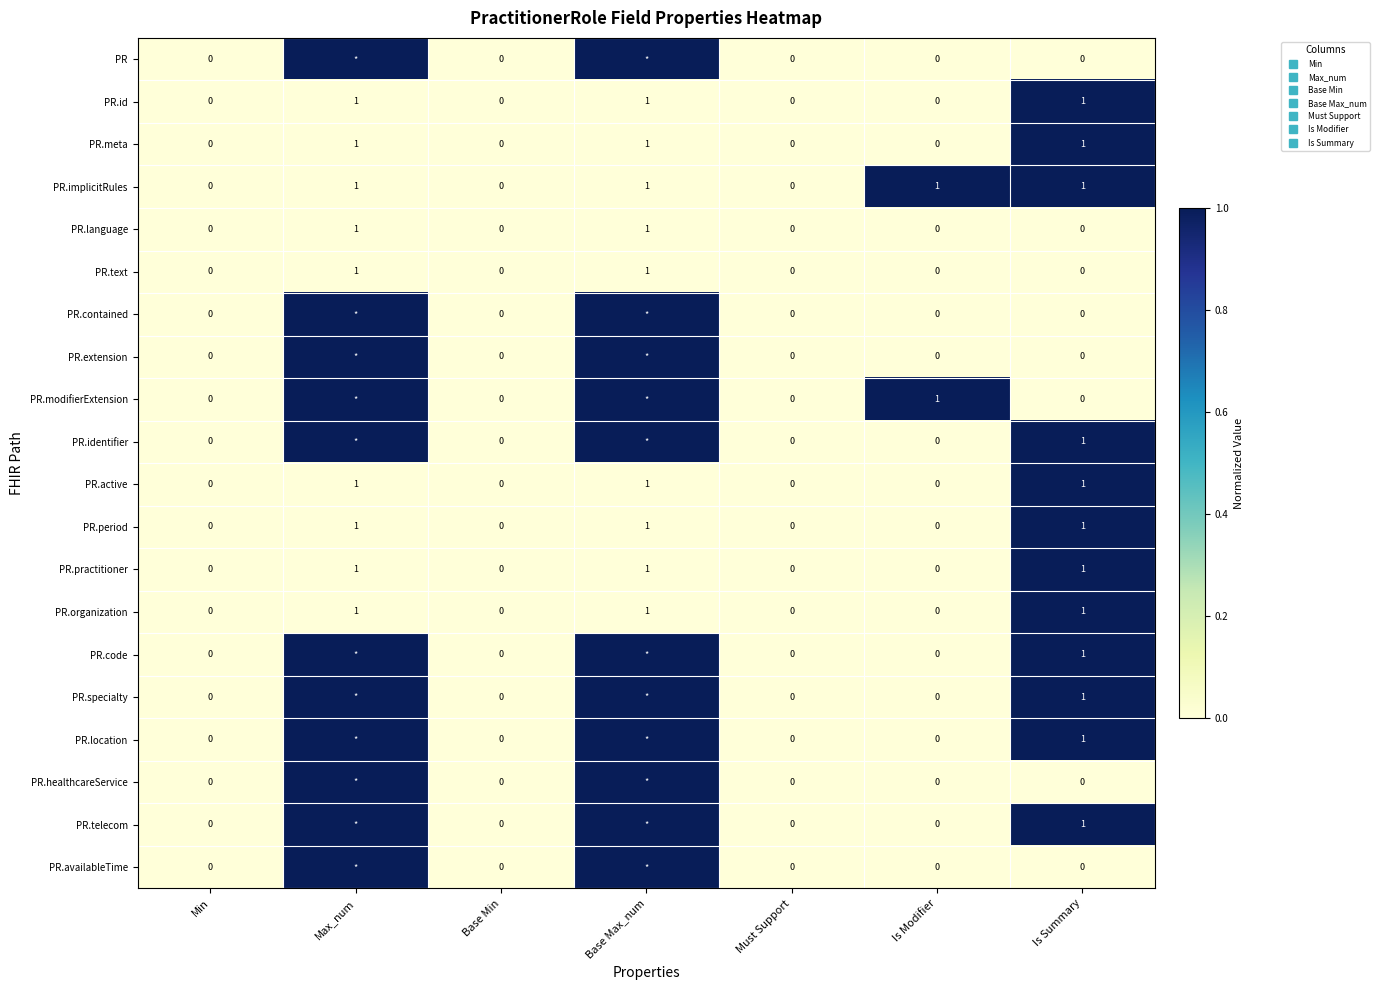

Which category has the lowest value in the PR.code series?

Min